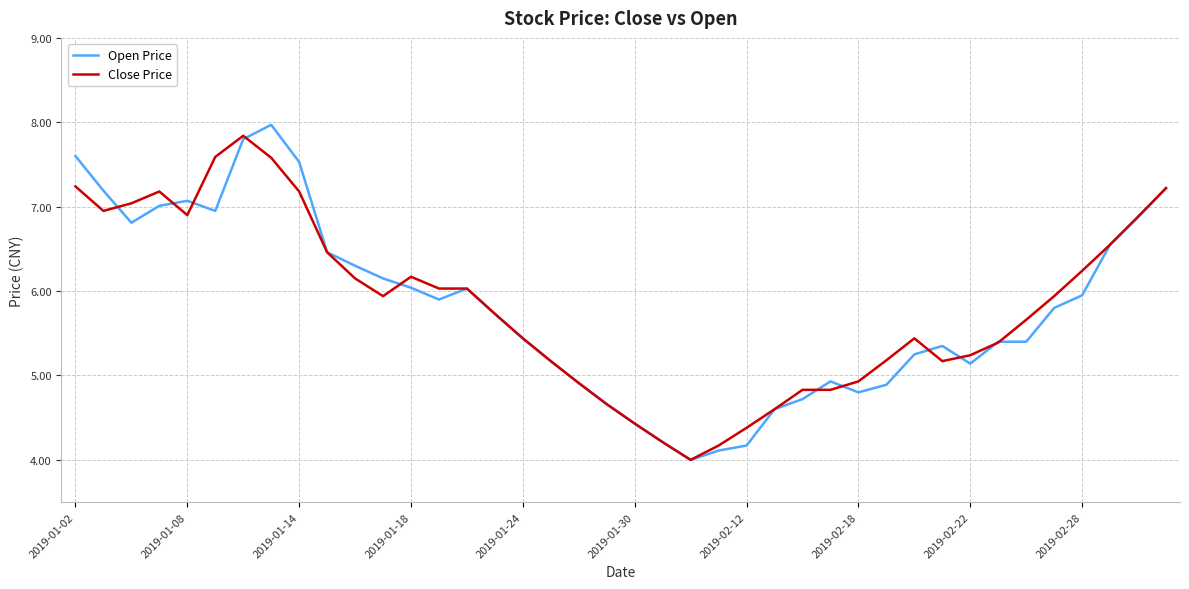

What is the greatest value displayed?

8.0